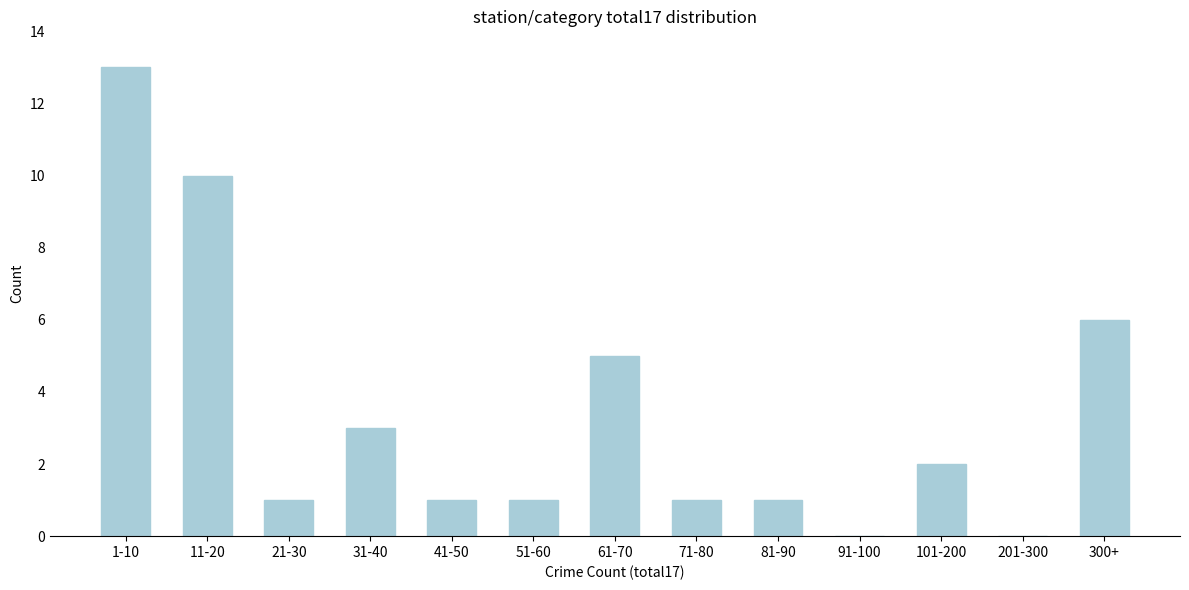

Reading left to right, list all the values displayed in this chart.

1-10=13	11-20=10	21-30=1	31-40=3	41-50=1	51-60=1	61-70=5	71-80=1	81-90=1	91-100=0	101-200=2	201-300=0	300+=6